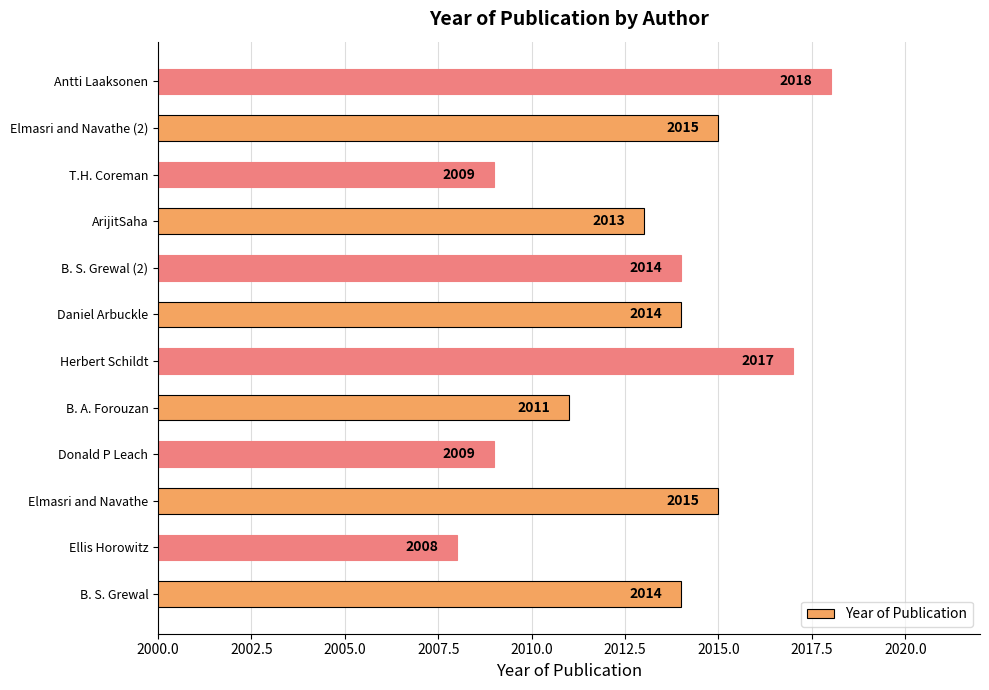

Reading bottom to top, list all the values displayed in this chart.

2014	2008	2015	2009	2011	2017	2014	2014	2013	2009	2015	2018